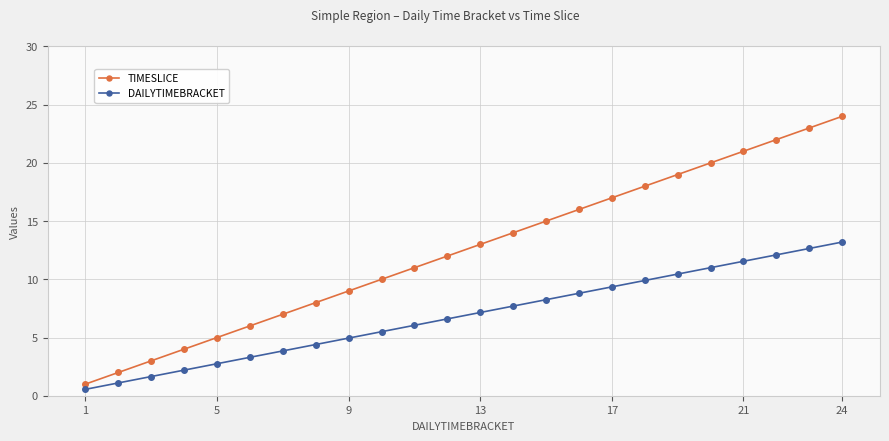

What is the value of the TIMESLICE point at the 6th from the left?

6.0